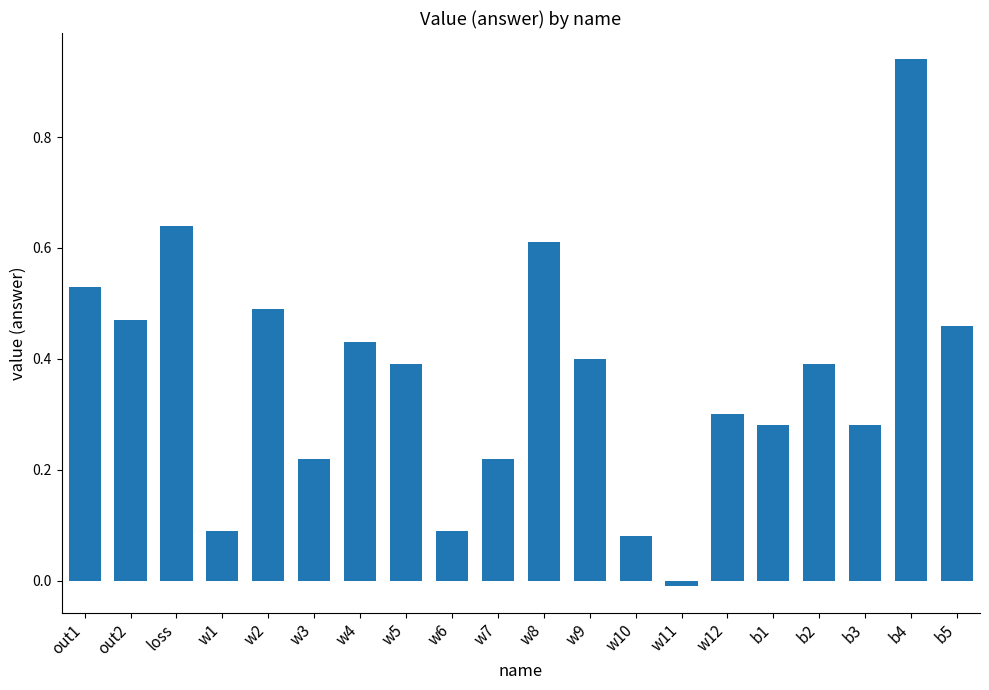

Between w3 and b1, which is larger?

b1